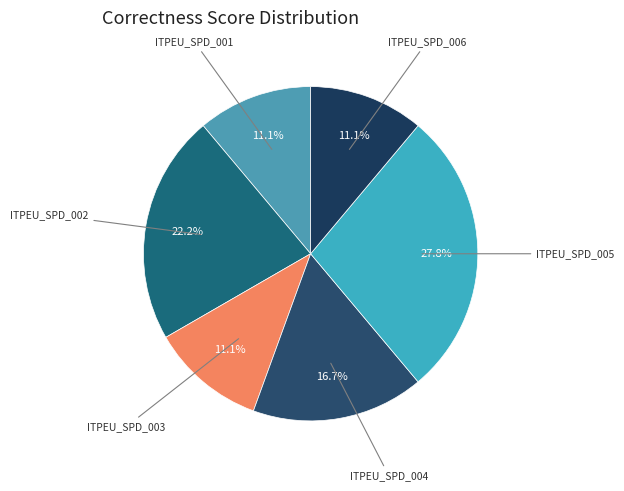

Count the number of slices in the pie.

6